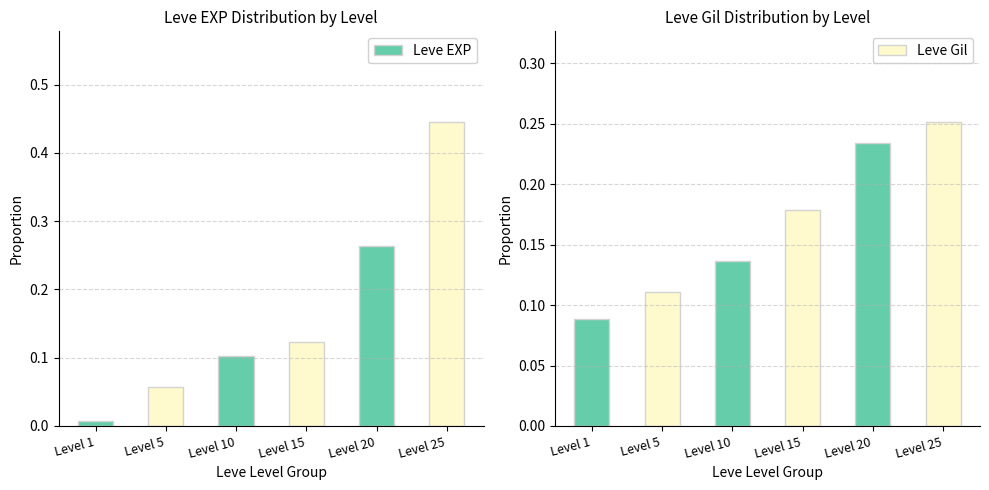

Is it true that Leve EXP equals 0.1 at Level 15?

False